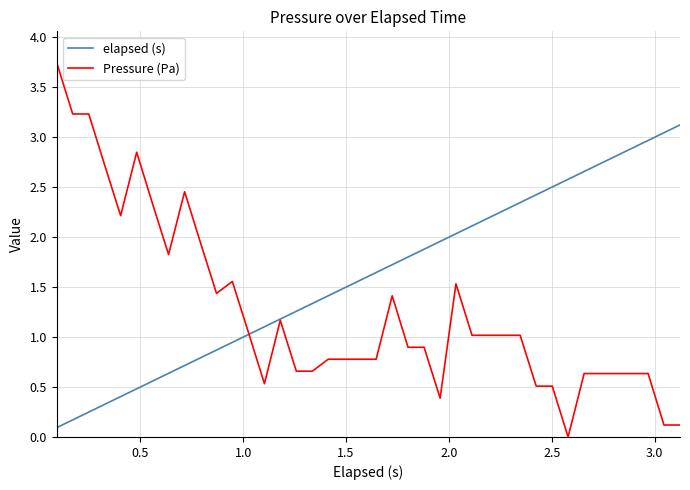

Which series has the largest total across all categories?

elapsed (s)